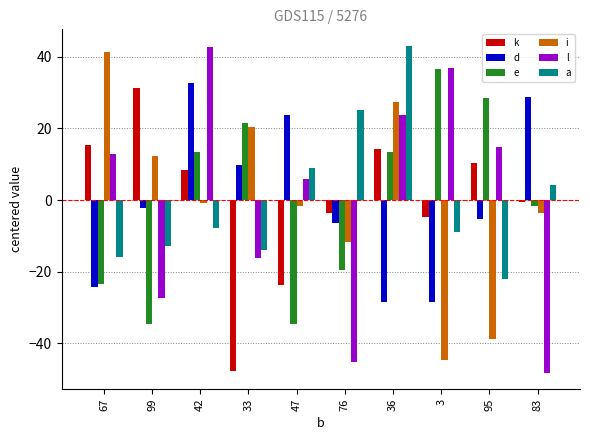

What is the maximum value for a?

43.1